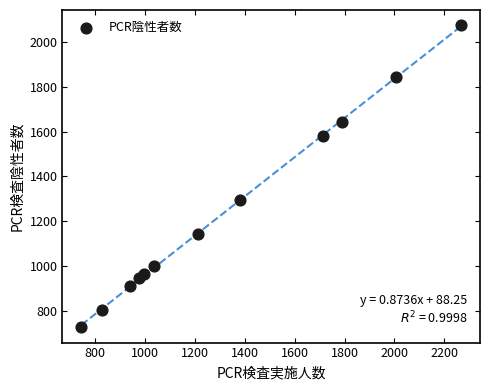

What is the range of X values (max minus min)?

1523